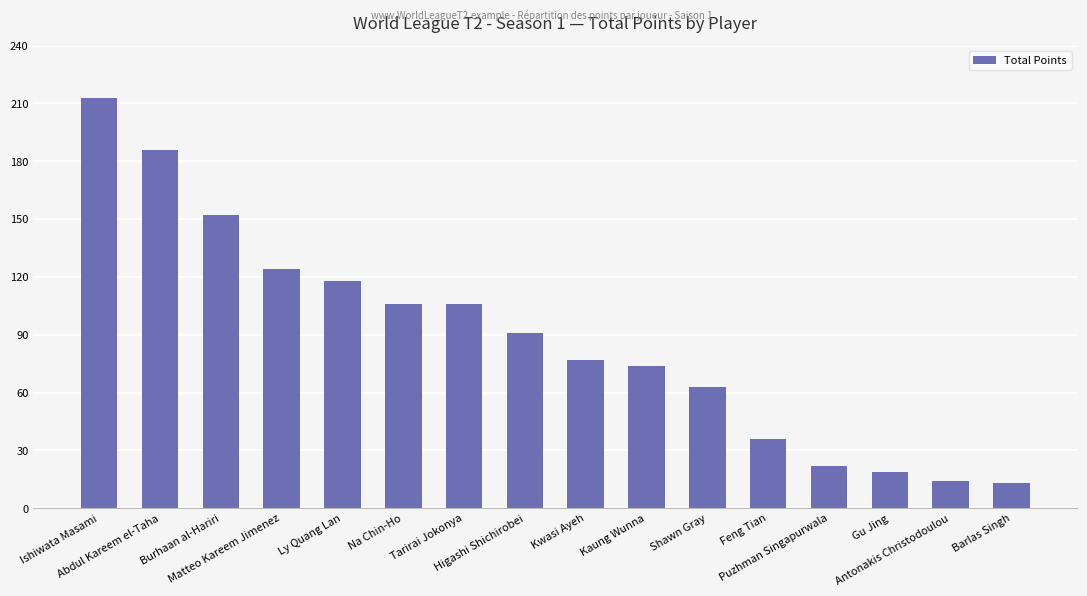

What position from the right is Kwasi Ayeh?

8